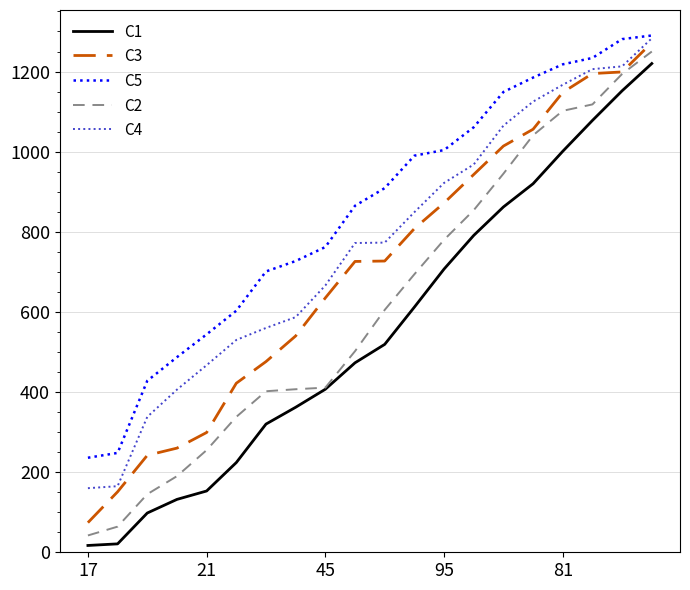

What is the maximum value shown in the chart?

1290